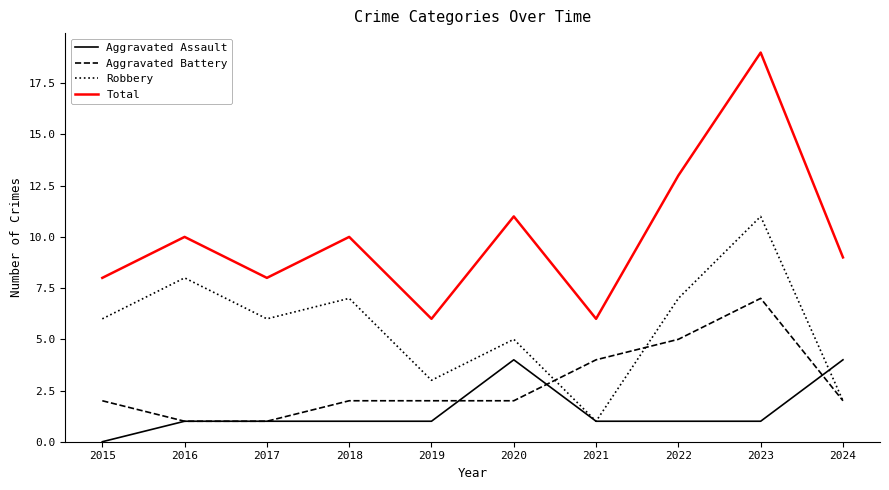

How many values in the Total series are below 10?

5